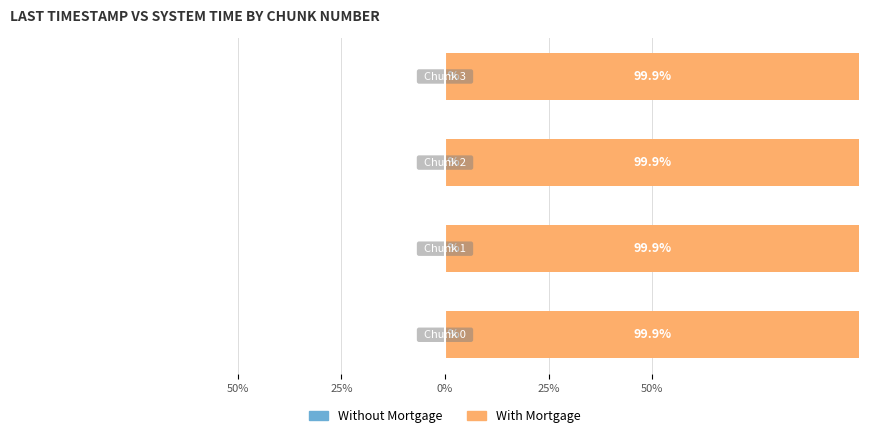

How many data points does each series have?

4